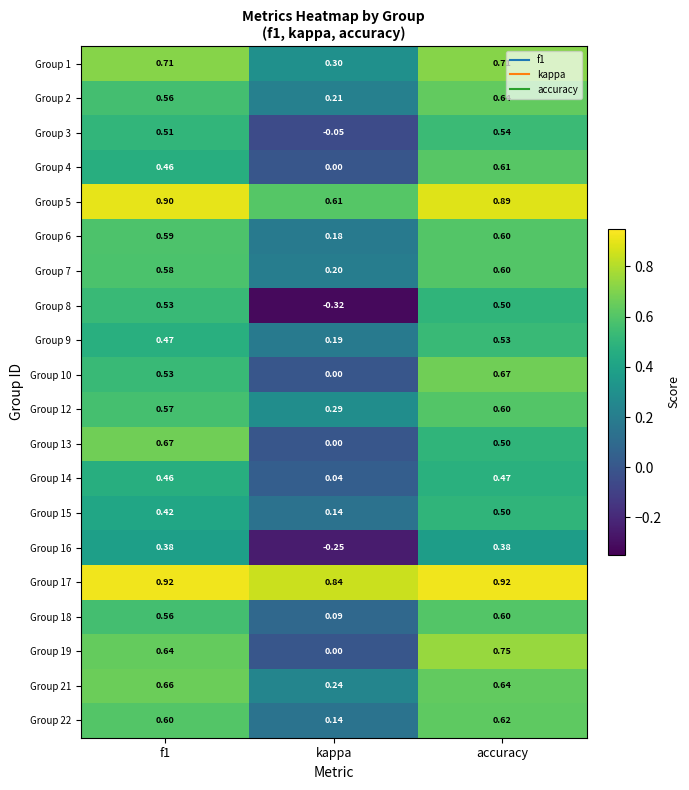

Is the value of Group 1 at f1 greater than the value of Group 2 at f1?

Yes